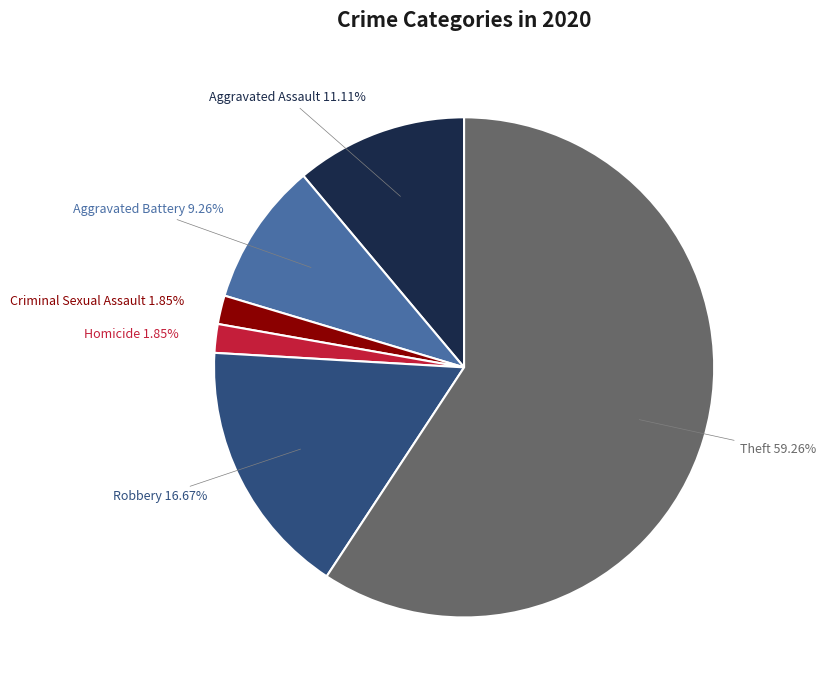

Which slice is the largest?

Theft